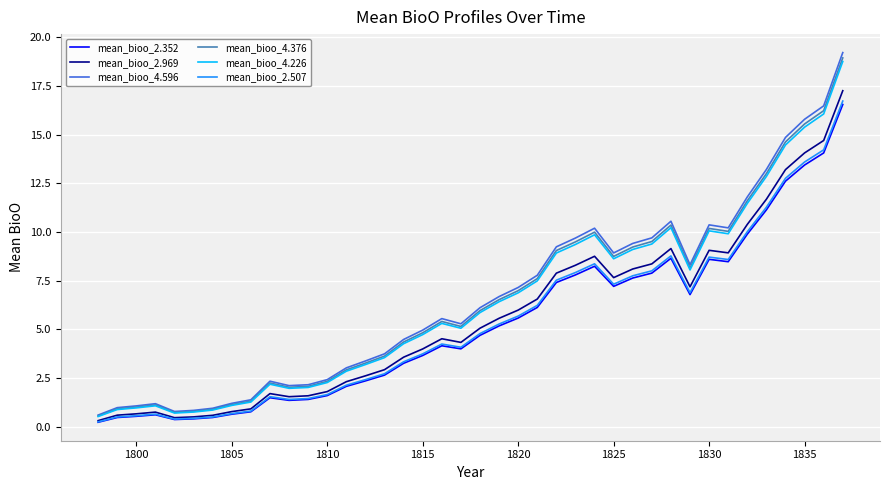

What is the highest value of the mean_bioo_2.507 series?

16.7